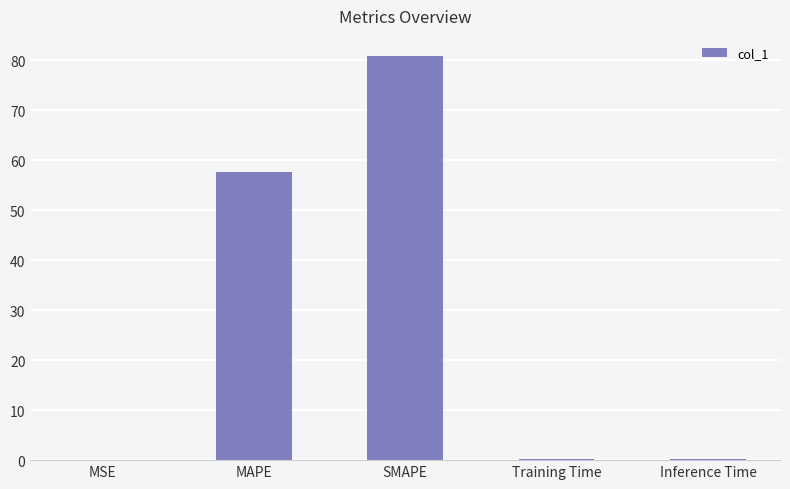

What is the maximum value shown in the chart?

80.8